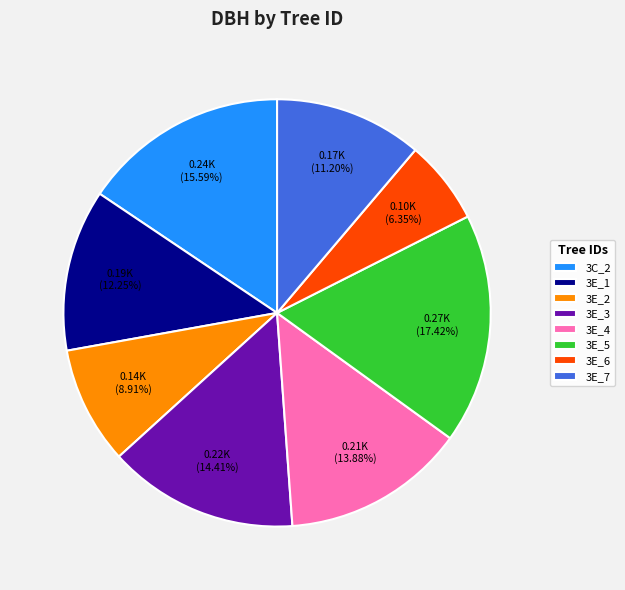

Approximately how many times larger is the value at 3E_5 compared to 3E_4?

1.3